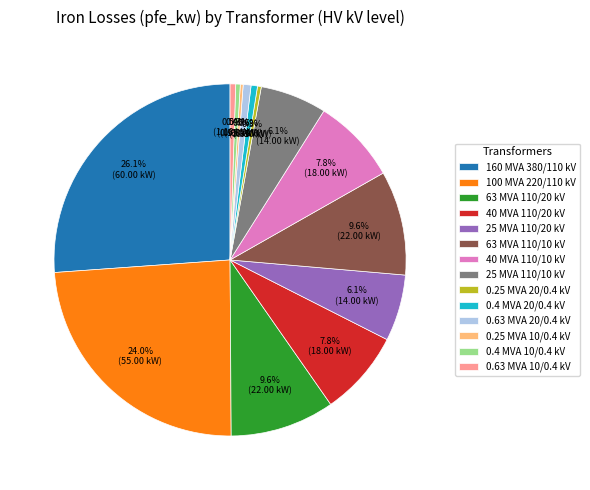

Does 100 MVA 220/110 kV represent more than half of the total?

No